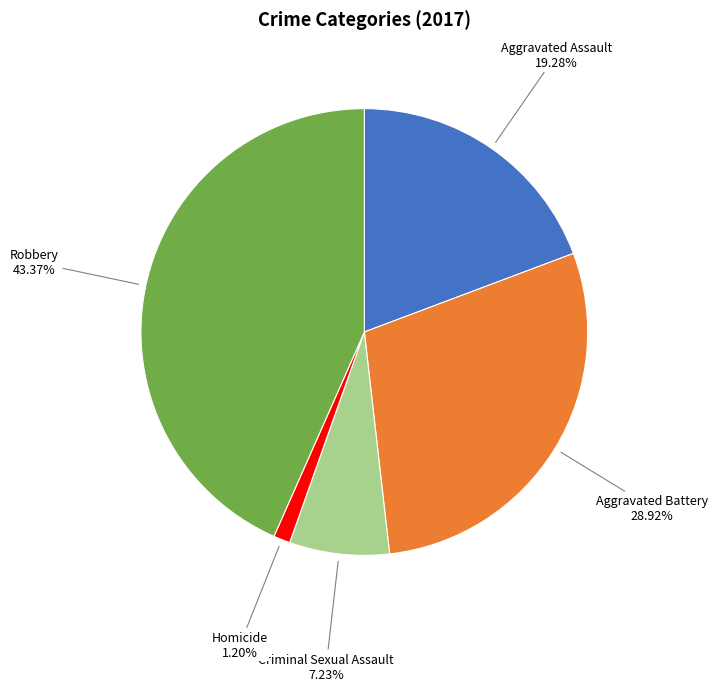

Is there any slice that represents more than half of the pie?

No